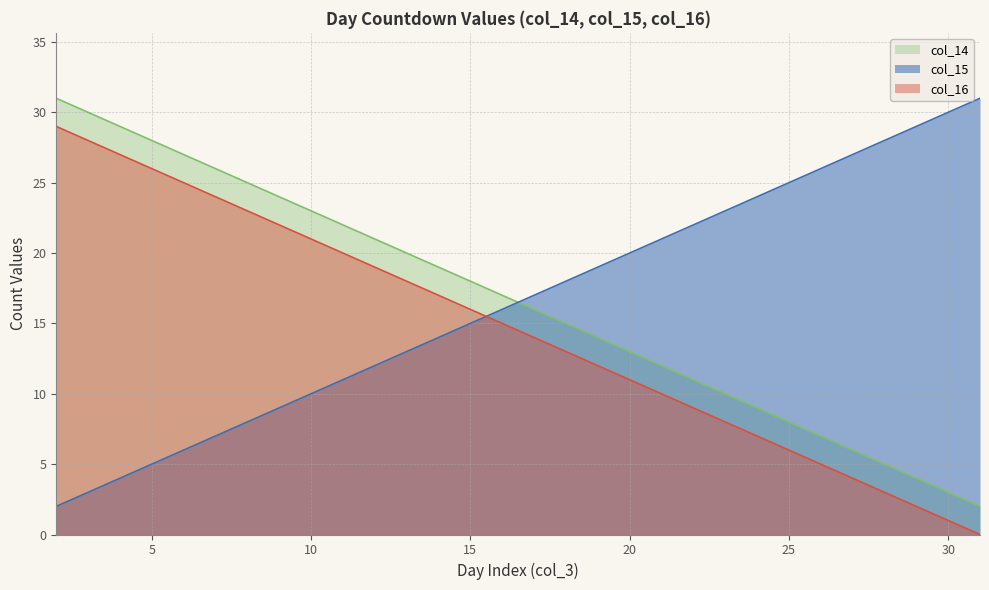

At which category is the sum across all series the highest?

2